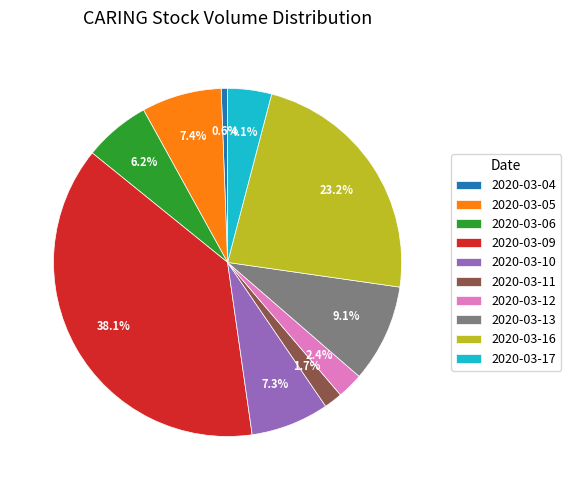

Between 2020-03-16 and 2020-03-09, which is larger?

2020-03-09